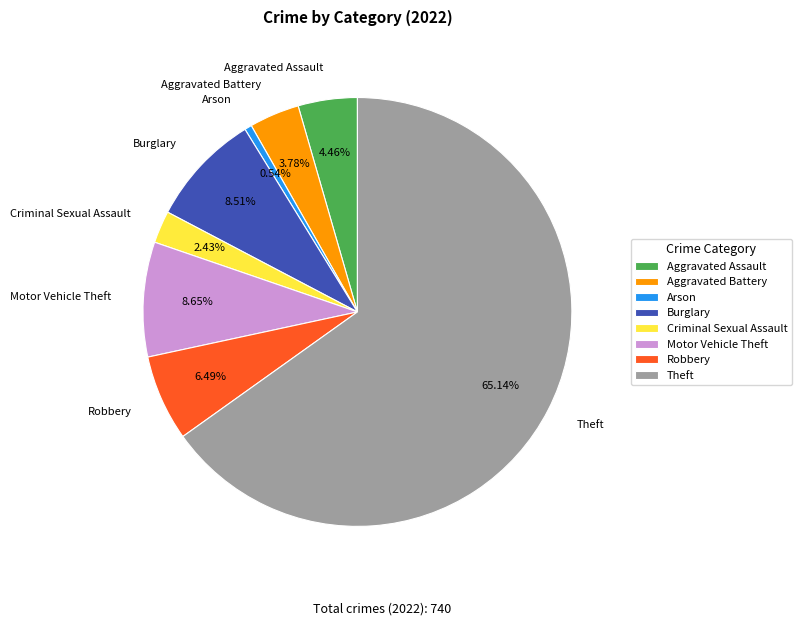

Combined, what portion of the pie is Motor Vehicle Theft and Aggravated Battery?

12.4%